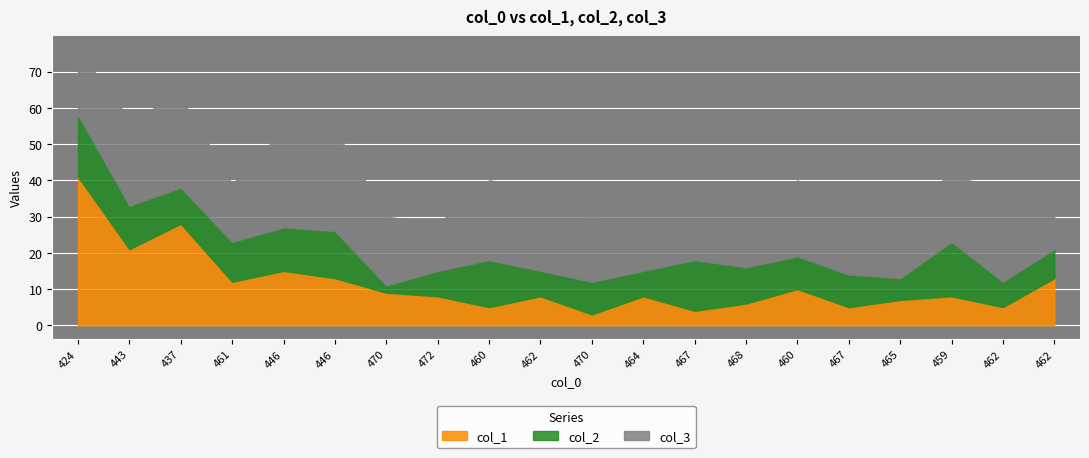

List the series in order of their peak value, lowest first.

col_2, col_3, col_1